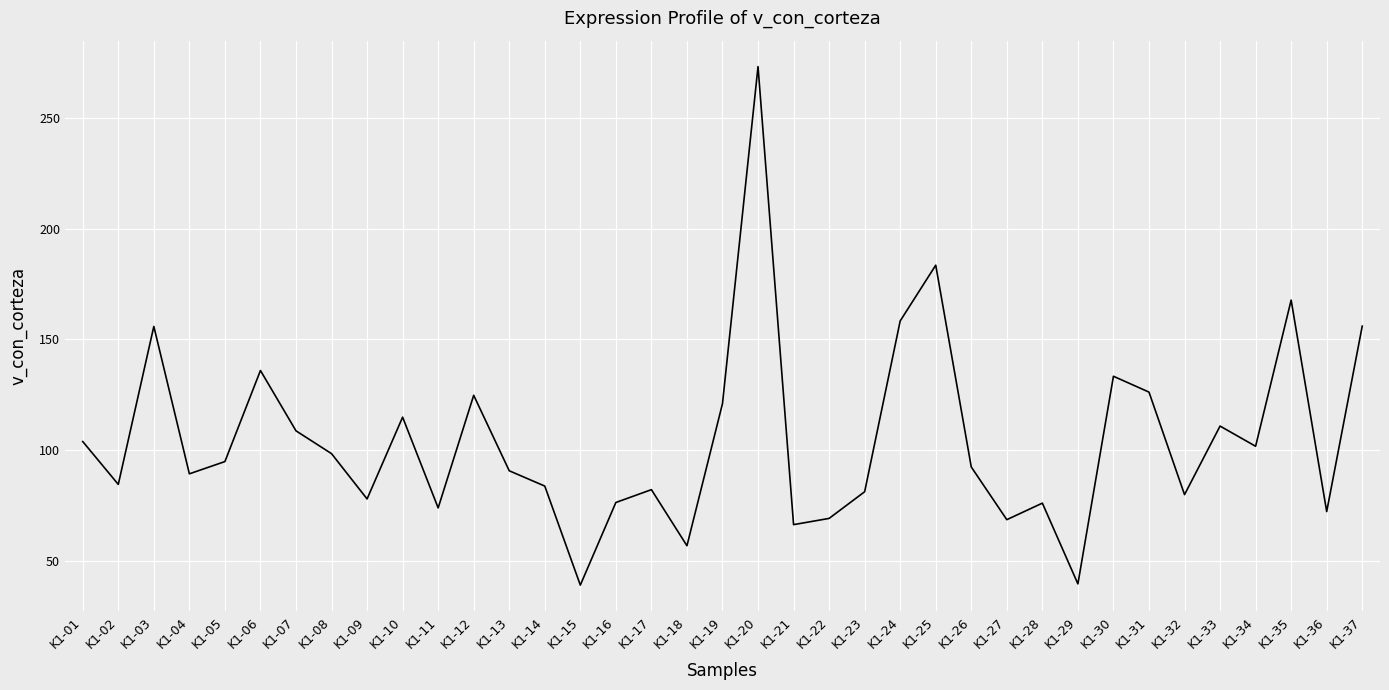

What is the difference between the values at K1-22 and K1-13?

21.5